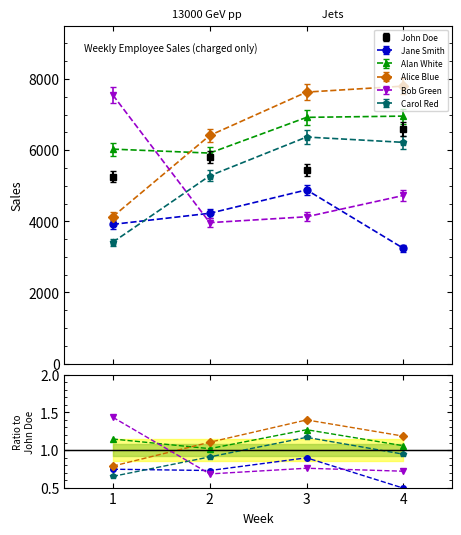

What is the value of the John Doe point at the 1st from the left?

5257